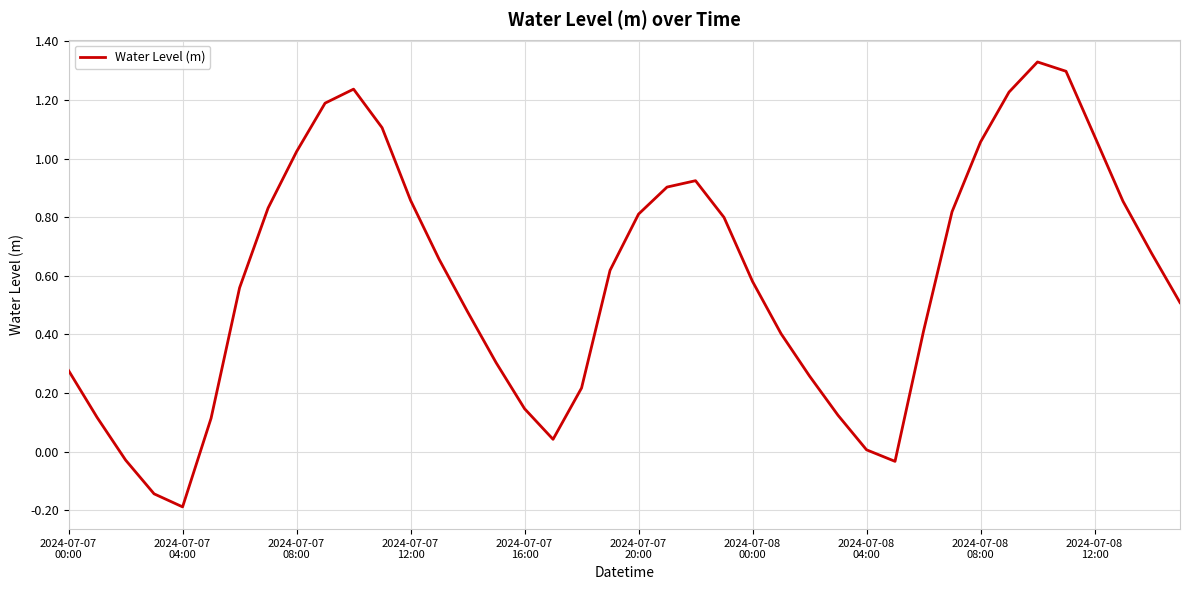

What is the difference between the maximum and minimum values?

1.5